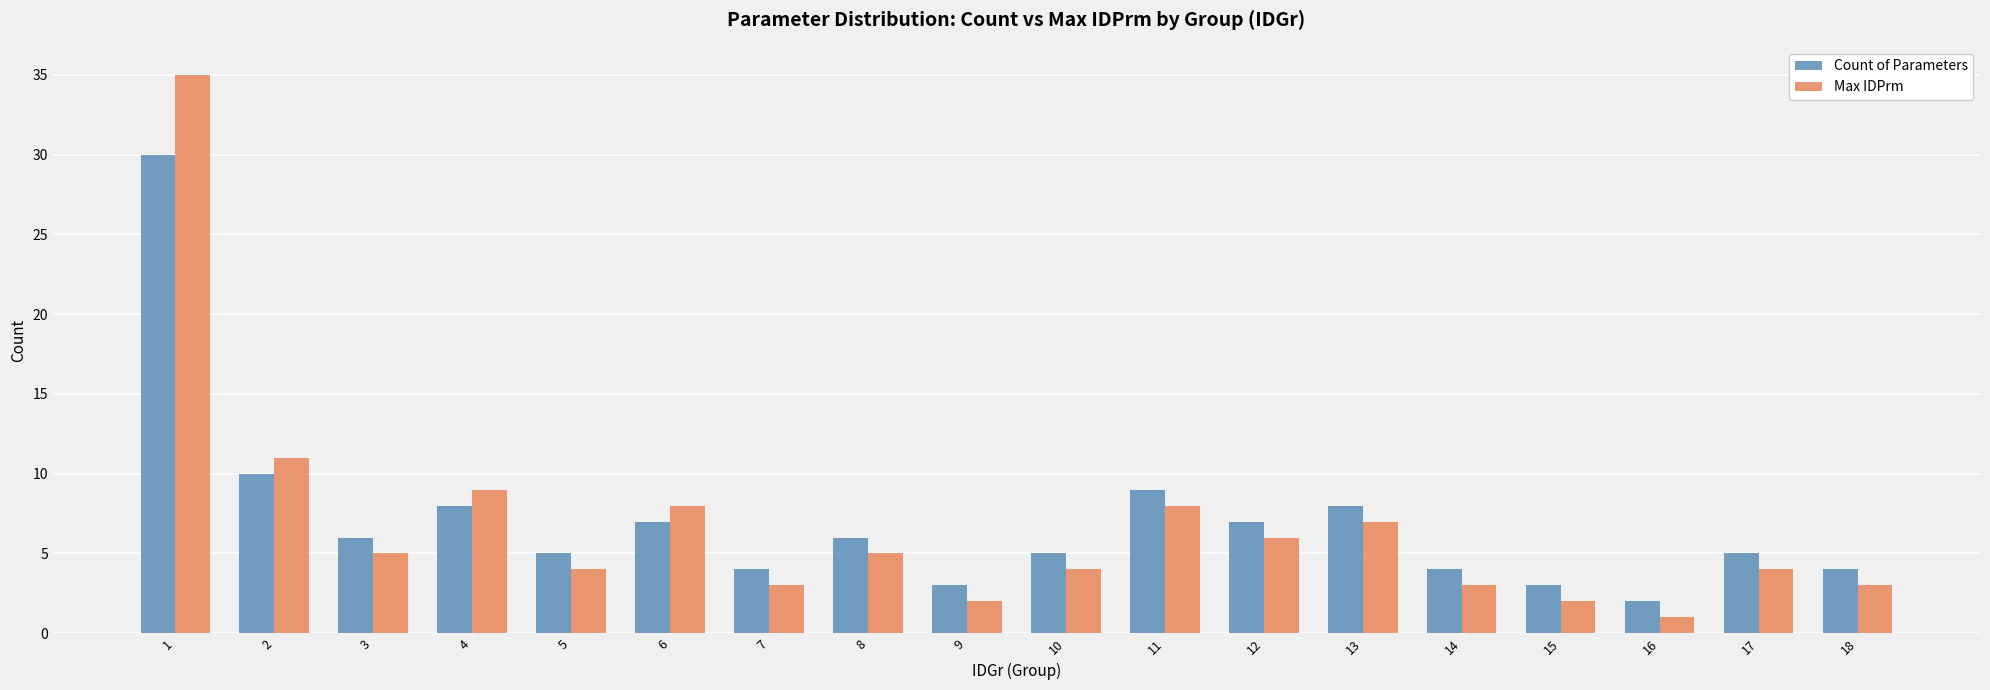

How many bars are there in each group?

2